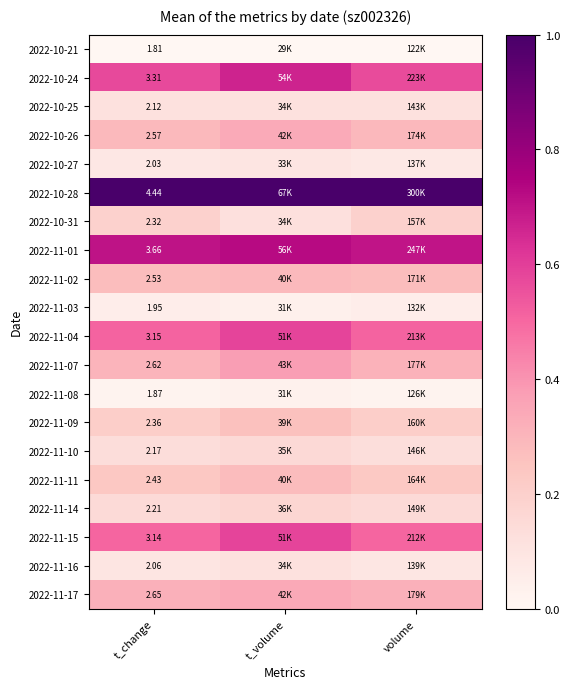

What is the spread (max minus min) of values at t_change?

1.0